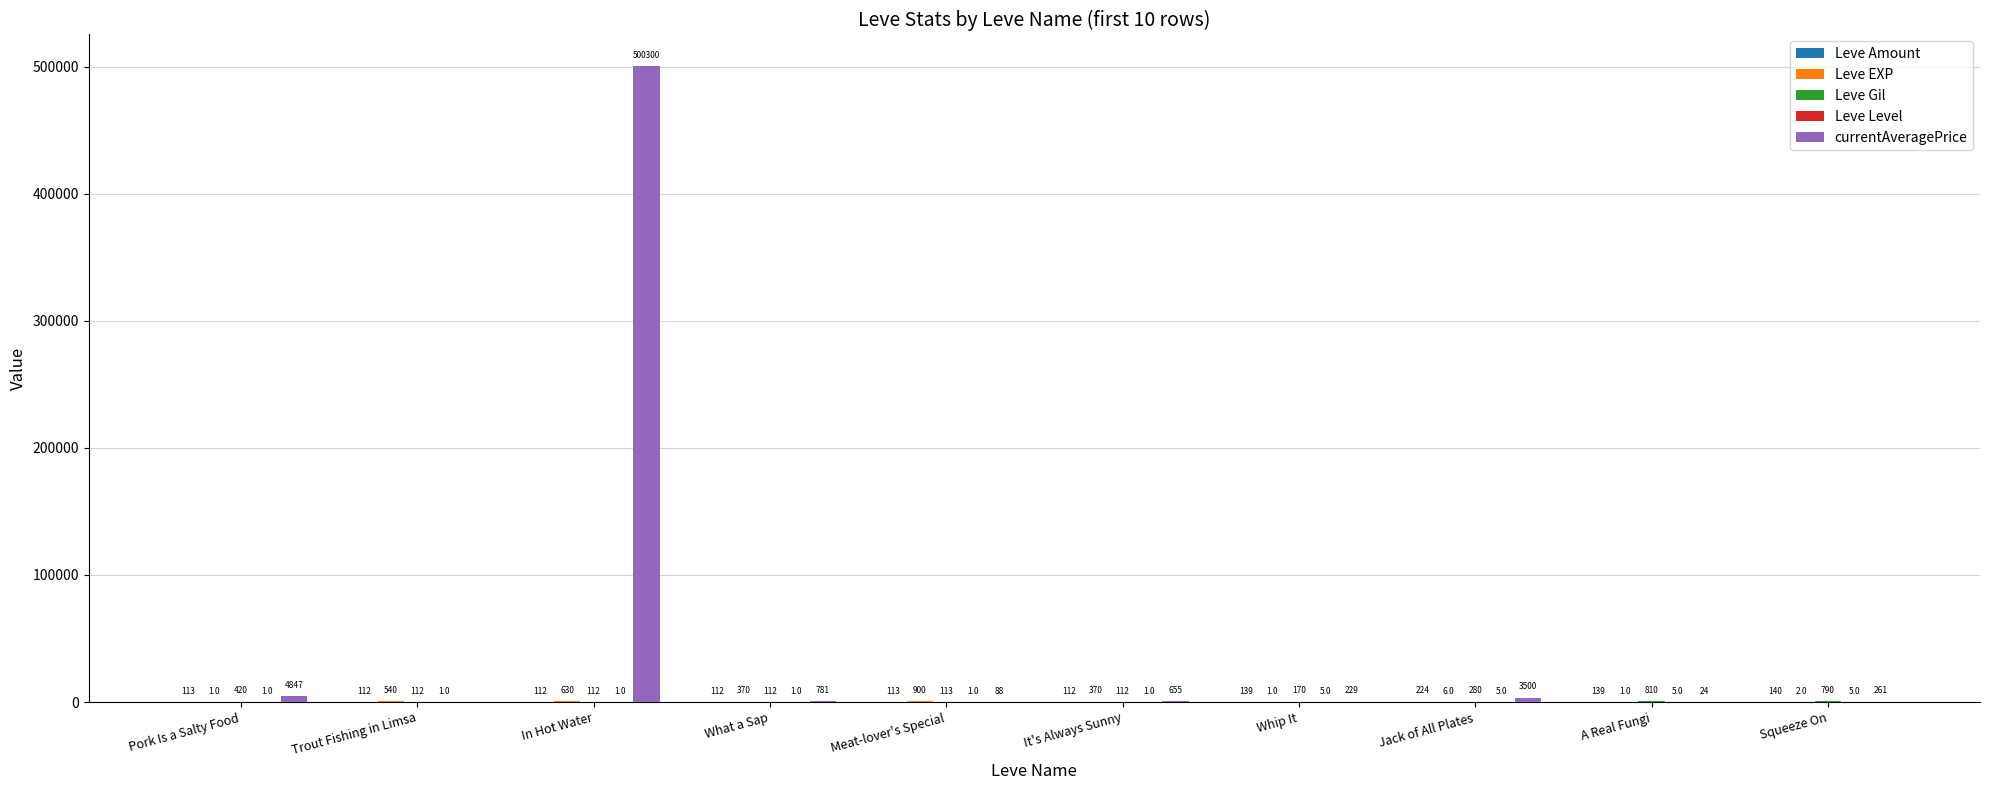

Which series changed the most between It's Always Sunny and Whip It?

currentAveragePrice